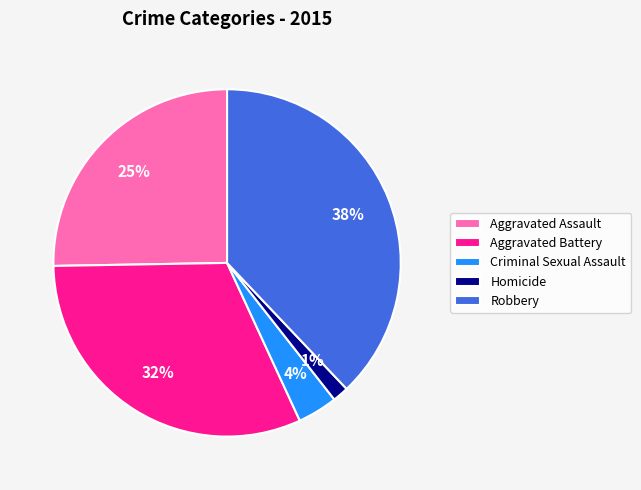

Does Aggravated Battery represent more than half of the total?

No